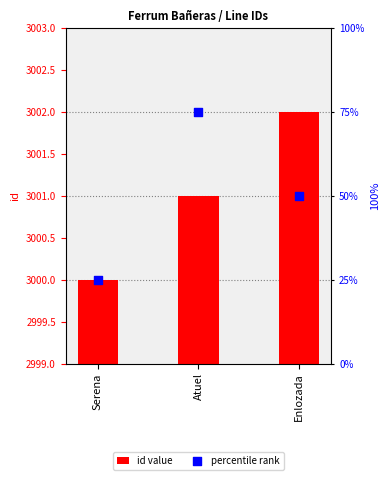

Which series has the largest Y range (max minus min)?

percentile rank